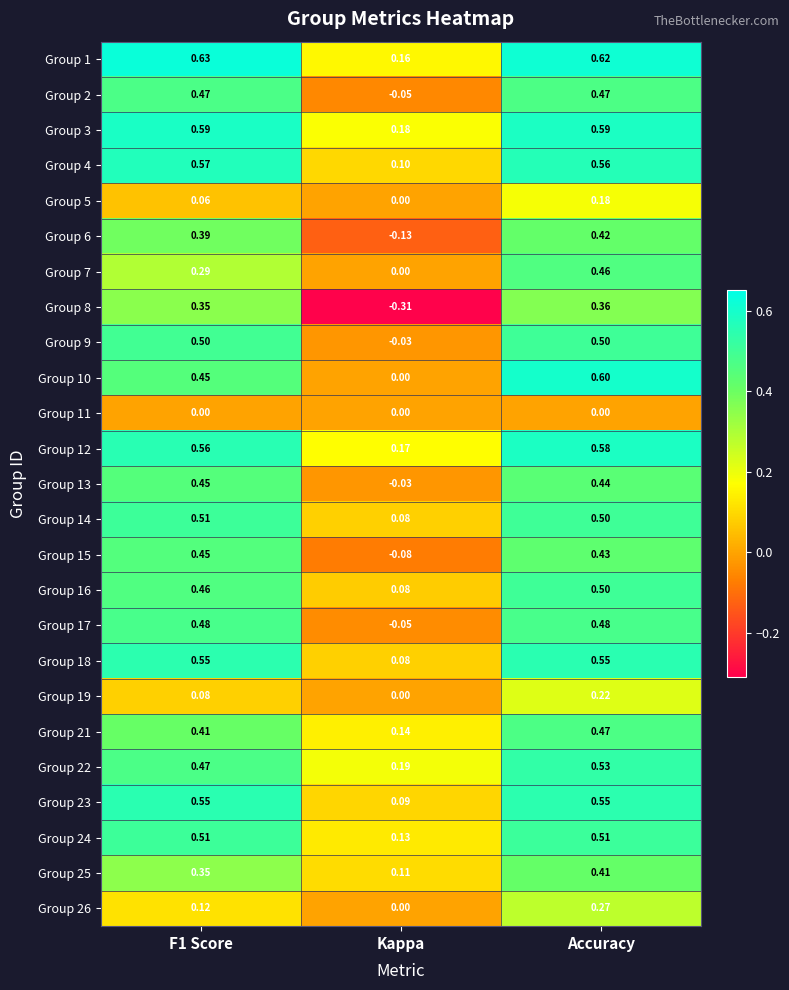

At which category is the sum across all series the highest?

Accuracy